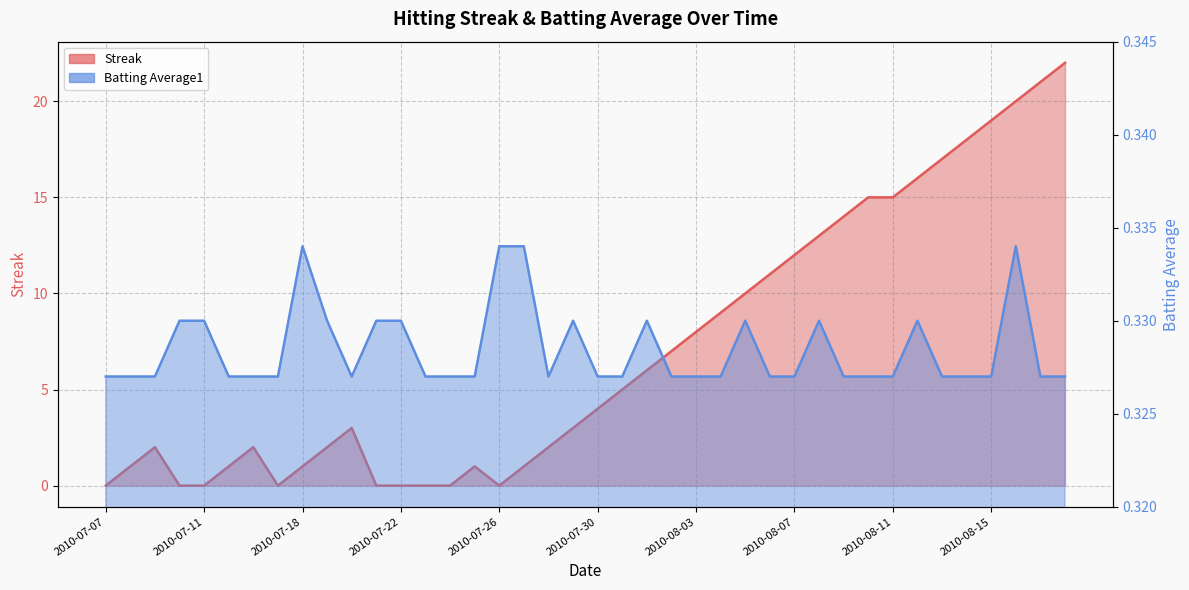

What position from the right is 2010-07-29?

21